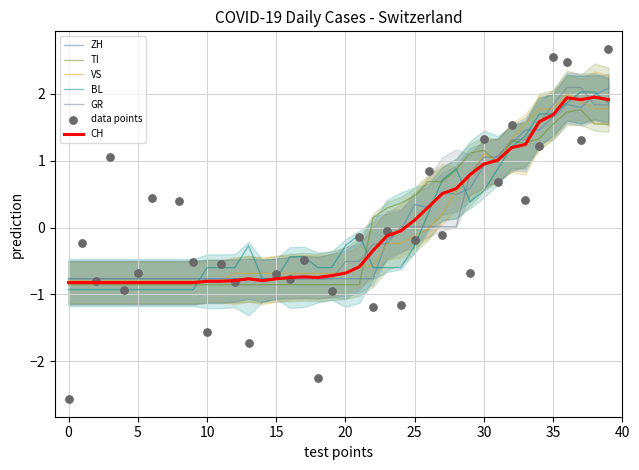

Is the value of GR at 20 greater than the value of ZH at 20?

Yes